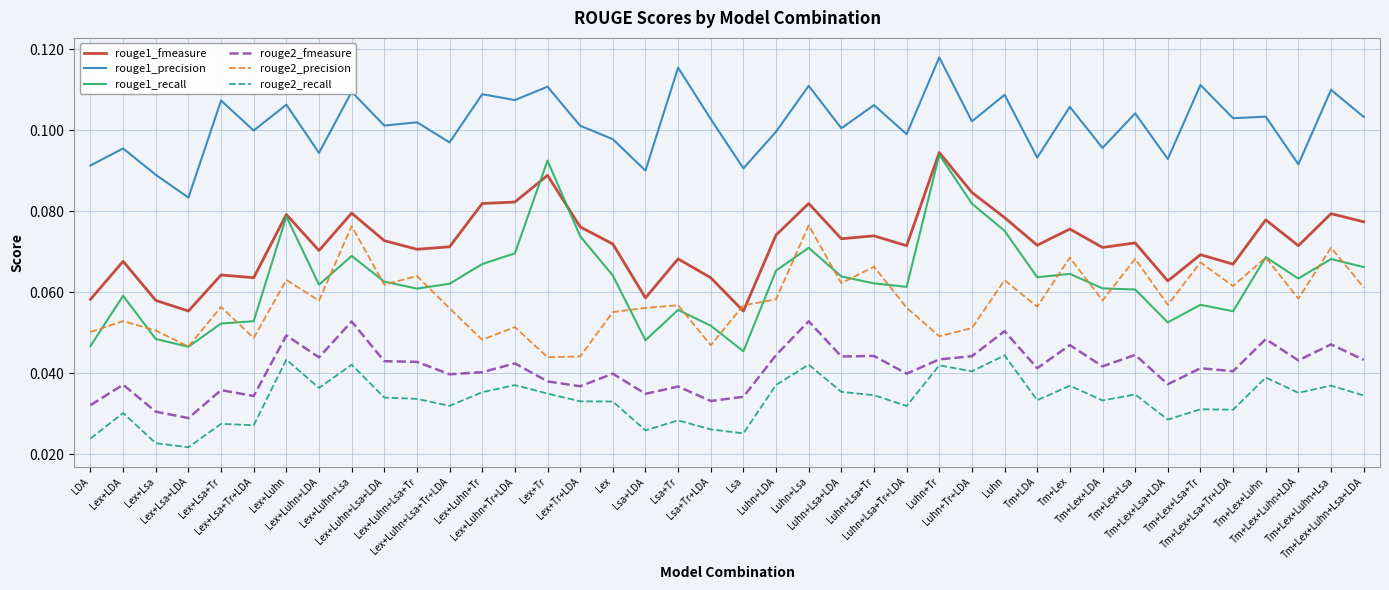

True or false: rouge2_fmeasure and rouge1_precision intersect in this chart.

False